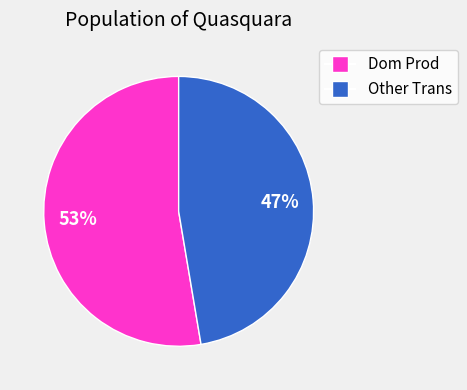

Is there a majority slice in this chart?

Yes